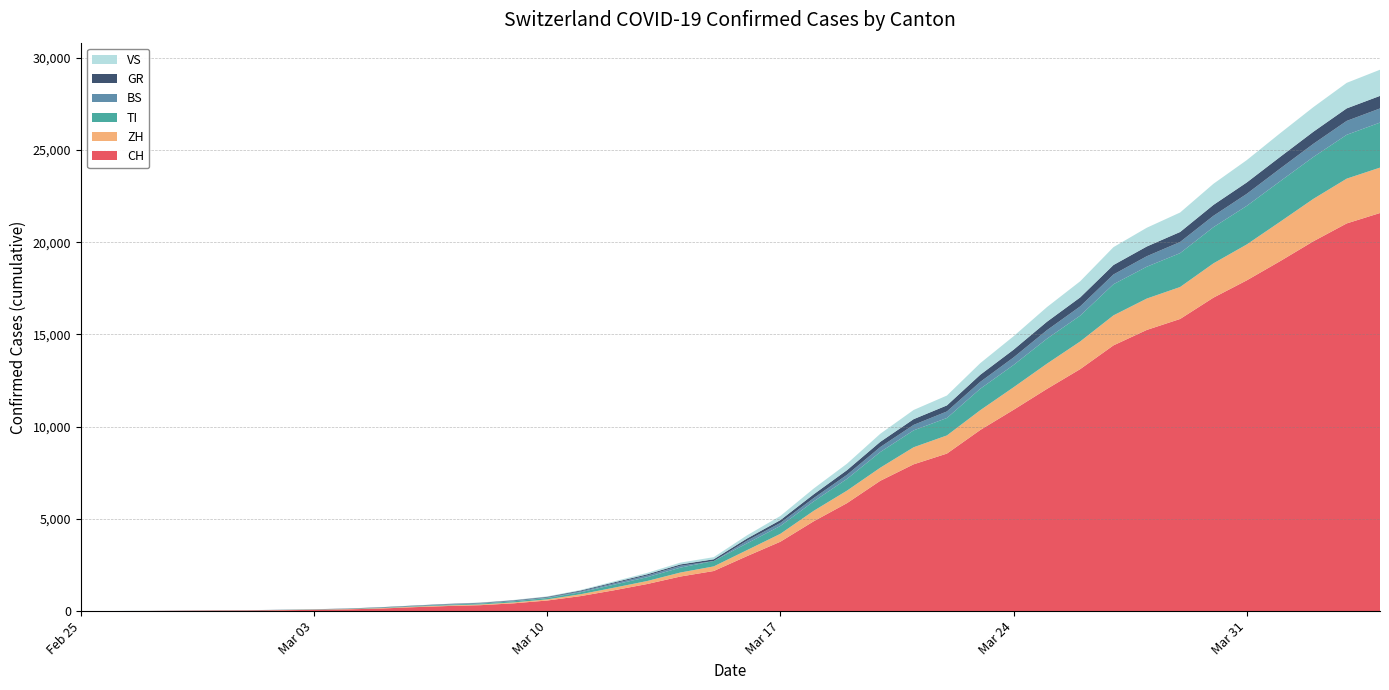

Reading right to left, transcribe all the data shown in this chart.

CH: 2020-04-04=21585	2020-04-03=21020	2020-04-02=20052	2020-04-01=18972	2020-03-31=17933	2020-03-30=16996	2020-03-29=15840	2020-03-28=15246	2020-03-27=14409	2020-03-26=13120	2020-03-25=12045	2020-03-24=10915	2020-03-23=9820	2020-03-22=8542	2020-03-21=7959	2020-03-20=7067	2020-03-19=5854	2020-03-18=4870	2020-03-17=3763	2020-03-16=2983	2020-03-15=2175	2020-03-14=1876	2020-03-13=1469	2020-03-12=1128	2020-03-11=814	2020-03-10=575	2020-03-09=424	2020-03-08=323	2020-03-07=276	2020-03-06=214	2020-03-05=140	2020-03-04=96	2020-03-03=69	2020-03-02=49	2020-03-01=35	2020-02-29=29	2020-02-28=19	2020-02-27=8	2020-02-26=4	2020-02-25=0
ZH: 2020-04-04=2461	2020-04-03=2428	2020-04-02=2300	2020-04-01=2136	2020-03-31=1947	2020-03-30=1859	2020-03-29=1733	2020-03-28=1701	2020-03-27=1627	2020-03-26=1500	2020-03-25=1368	2020-03-24=1221	2020-03-23=1073	2020-03-22=984	2020-03-21=925	2020-03-20=711	2020-03-19=679	2020-03-18=568	2020-03-17=429	2020-03-16=326	2020-03-15=250	2020-03-14=218	2020-03-13=163	2020-03-12=140	2020-03-11=101	2020-03-10=62	2020-03-09=49	2020-03-08=40	2020-03-07=34	2020-03-06=29	2020-03-05=23	2020-03-04=15	2020-03-03=13	2020-03-02=10	2020-03-01=7	2020-02-29=6	2020-02-28=2	2020-02-27=2	2020-02-26=0	2020-02-25=0
TI: 2020-04-04=2442	2020-04-03=2377	2020-04-02=2271	2020-04-01=2195	2020-03-31=2091	2020-03-30=1962	2020-03-29=1837	2020-03-28=1727	2020-03-27=1688	2020-03-26=1401	2020-03-25=1354	2020-03-24=1209	2020-03-23=1162	2020-03-22=945	2020-03-21=916	2020-03-20=849	2020-03-19=638	2020-03-18=511	2020-03-17=426	2020-03-16=368	2020-03-15=293	2020-03-14=265	2020-03-13=206	2020-03-12=163	2020-03-11=108	2020-03-10=75	2020-03-09=61	2020-03-08=49	2020-03-07=41	2020-03-06=28	2020-03-05=25	2020-03-04=13	2020-03-03=8	2020-03-02=4	2020-03-01=2	2020-02-29=2	2020-02-28=1	2020-02-27=1	2020-02-26=1	2020-02-25=0
BS: 2020-04-04=767	2020-04-03=754	2020-04-02=714	2020-04-01=687	2020-03-31=653	2020-03-30=617	2020-03-29=605	2020-03-28=569	2020-03-27=530	2020-03-26=501	2020-03-25=462	2020-03-24=410	2020-03-23=374	2020-03-22=356	2020-03-21=297	2020-03-20=270	2020-03-19=220	2020-03-18=181	2020-03-17=164	2020-03-16=143	2020-03-15=0	2020-03-14=100	2020-03-13=92	2020-03-12=73	2020-03-11=49	2020-03-10=33	2020-03-09=28	2020-03-08=24	2020-03-07=21	2020-03-06=15	2020-03-05=8	2020-03-04=3	2020-03-03=3	2020-03-02=1	2020-03-01=1	2020-02-29=1	2020-02-28=1	2020-02-27=1	2020-02-26=0	2020-02-25=0
GR: 2020-04-04=680	2020-04-03=678	2020-04-02=655	2020-04-01=635	2020-03-31=617	2020-03-30=591	2020-03-29=542	2020-03-28=527	2020-03-27=513	2020-03-26=487	2020-03-25=458	2020-03-24=419	2020-03-23=386	2020-03-22=327	2020-03-21=311	2020-03-20=283	2020-03-19=252	2020-03-18=204	2020-03-17=152	2020-03-16=118	2020-03-15=93	2020-03-14=73	2020-03-13=65	2020-03-12=53	2020-03-11=44	2020-03-10=32	2020-03-09=28	2020-03-08=19	2020-03-07=18	2020-03-06=16	2020-03-05=15	2020-03-04=13	2020-03-03=10	2020-03-02=9	2020-03-01=6	2020-02-29=6	2020-02-28=6	2020-02-27=2	2020-02-26=2	2020-02-25=0
VS: 2020-04-04=1418	2020-04-03=1385	2020-04-02=1334	2020-04-01=1282	2020-03-31=1211	2020-03-30=1144	2020-03-29=1055	2020-03-28=1017	2020-03-27=968	2020-03-26=874	2020-03-25=793	2020-03-24=728	2020-03-23=628	2020-03-22=535	2020-03-21=498	2020-03-20=436	2020-03-19=349	2020-03-18=312	2020-03-17=225	2020-03-16=172	2020-03-15=115	2020-03-14=98	2020-03-13=76	2020-03-12=53	2020-03-11=30	2020-03-10=22	2020-03-09=17	2020-03-08=12	2020-03-07=7	2020-03-06=6	2020-03-05=5	2020-03-04=4	2020-03-03=3	2020-03-02=3	2020-03-01=2	2020-02-29=1	2020-02-28=1	2020-02-27=0	2020-02-26=0	2020-02-25=0